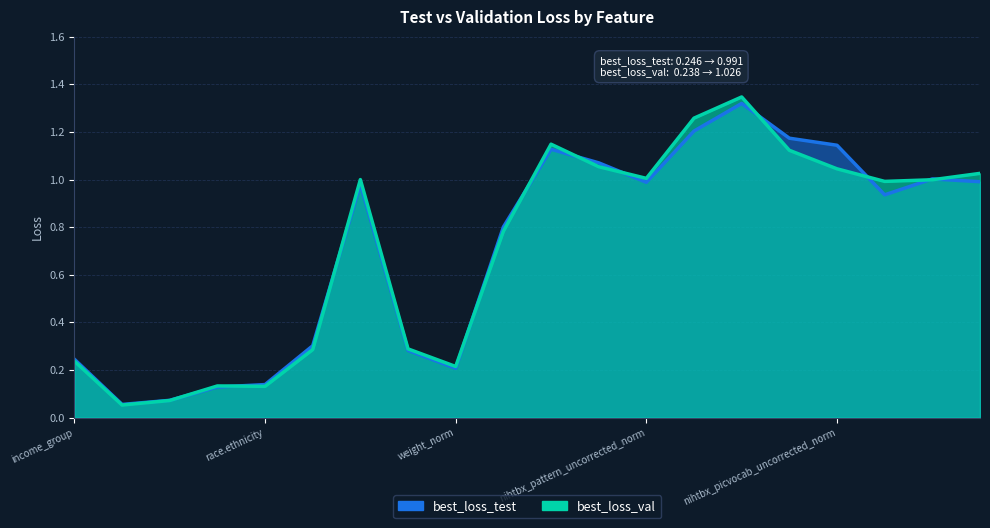

List the labels in order of best_loss_val value, largest first.

nihtbx_list_uncorrected_norm, nihtbx_picture_uncorrected_norm, nihtbx_fluidcomp_uncorrected_norm, nihtbx_flanker_uncorrected_norm, nihtbx_cryst_uncorrected_norm, nihtbx_picvocab_uncorrected_norm, nihtbx_reading_uncorrected_norm, nihtbx_pattern_uncorrected_norm, age_norm, nihtbx_totalcomp_uncorrected_norm, nihtbx_cardsort_uncorrected_norm, height_norm, vol_norm, BMI_norm, income_group, weight_norm, married, race.ethnicity, female, high.educ_group